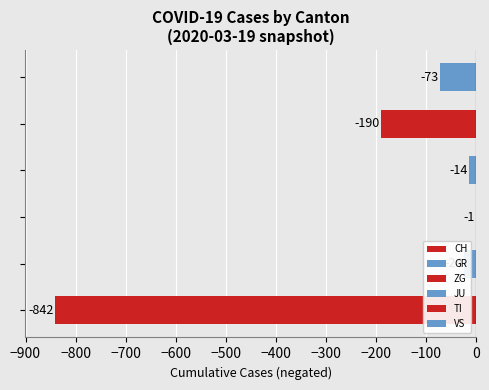

What is the sum of all values?

-1144